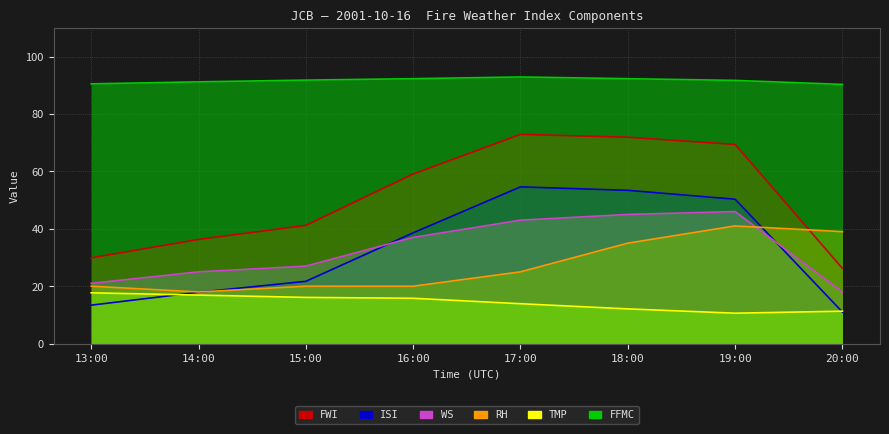

What is the difference between the maximum and minimum values in the FWI series?

46.7